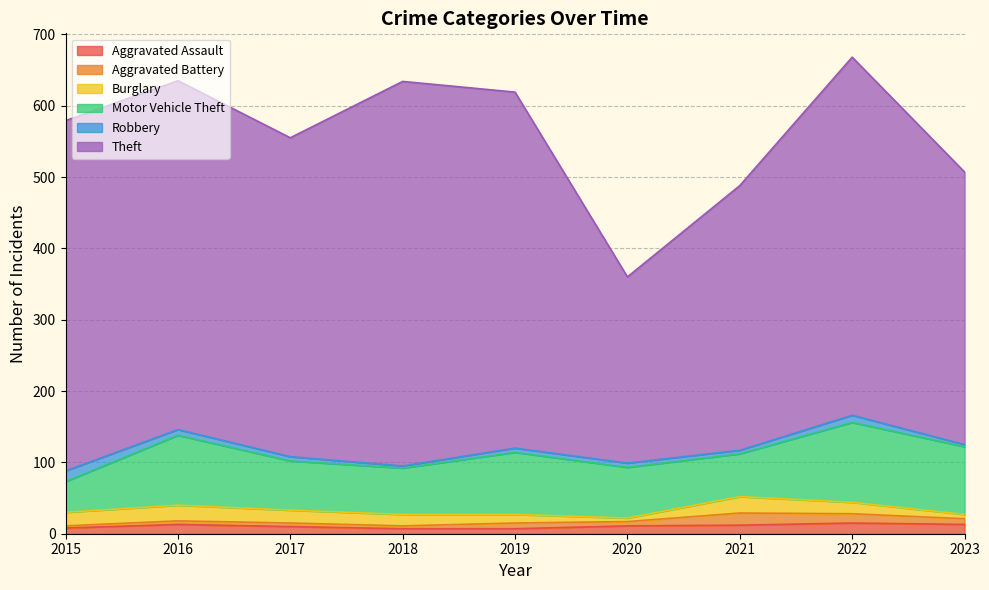

What is the minimum value for Motor Vehicle Theft?

43